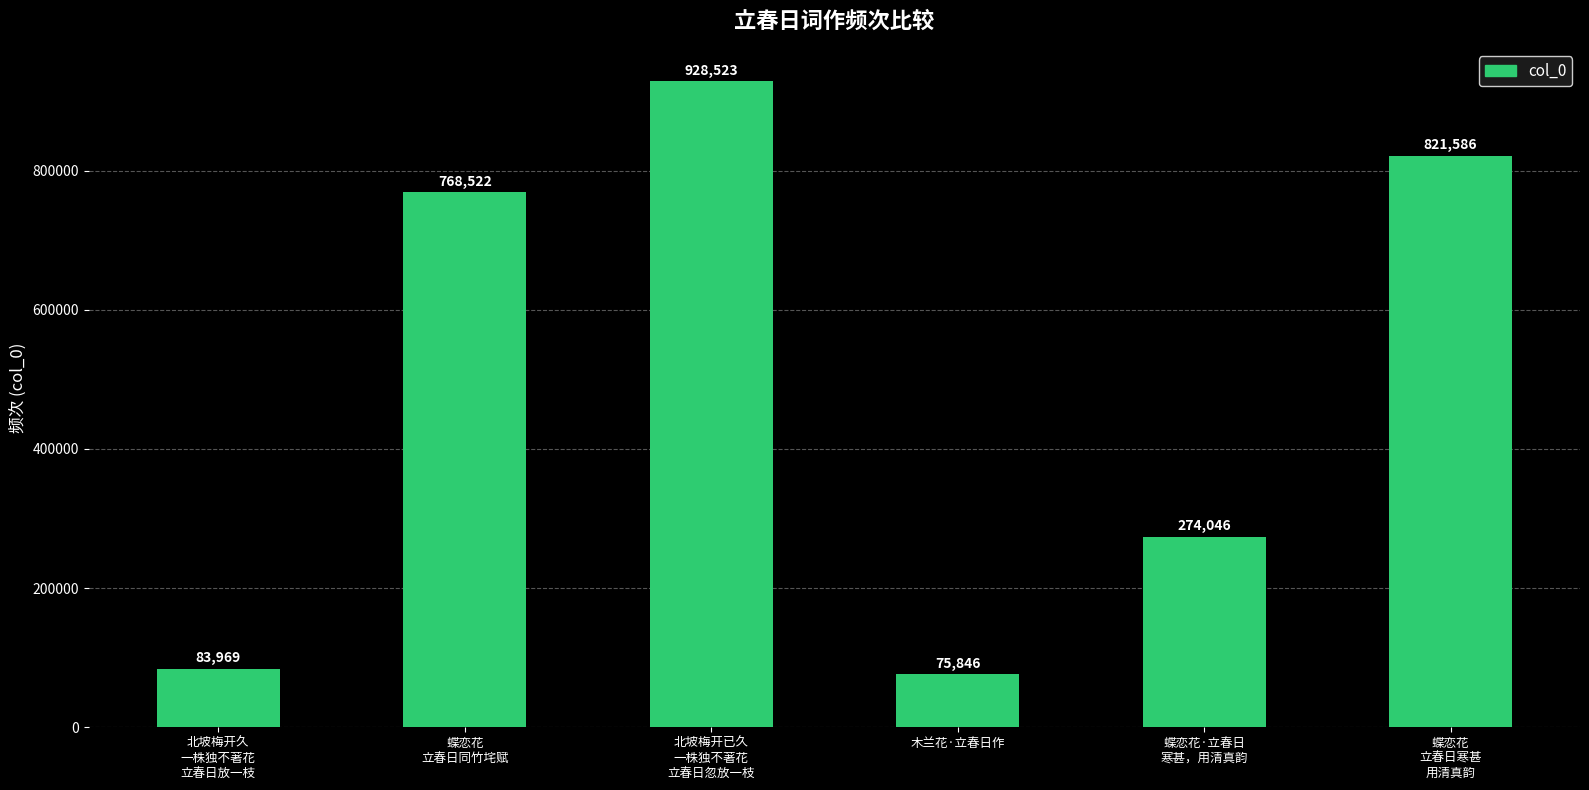

Is it true that the value at 北坡梅开久
一株独不著花
立春日放一枝 is 83969?

True